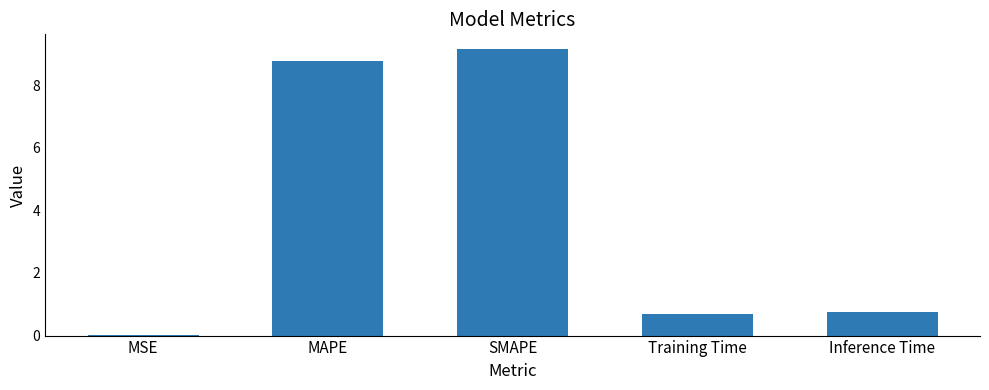

True or false: the data shows 15.7 at MAPE.

False